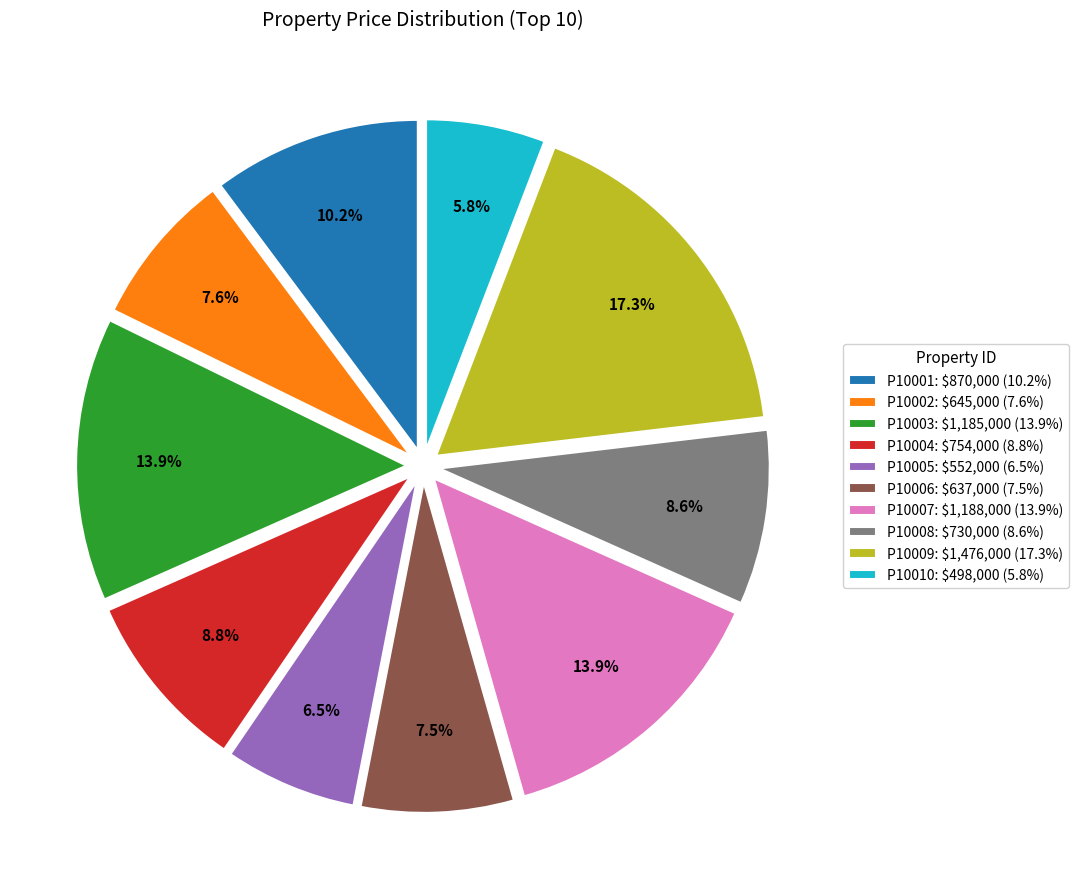

True or false: P10002 accounts for 1% of the total.

False